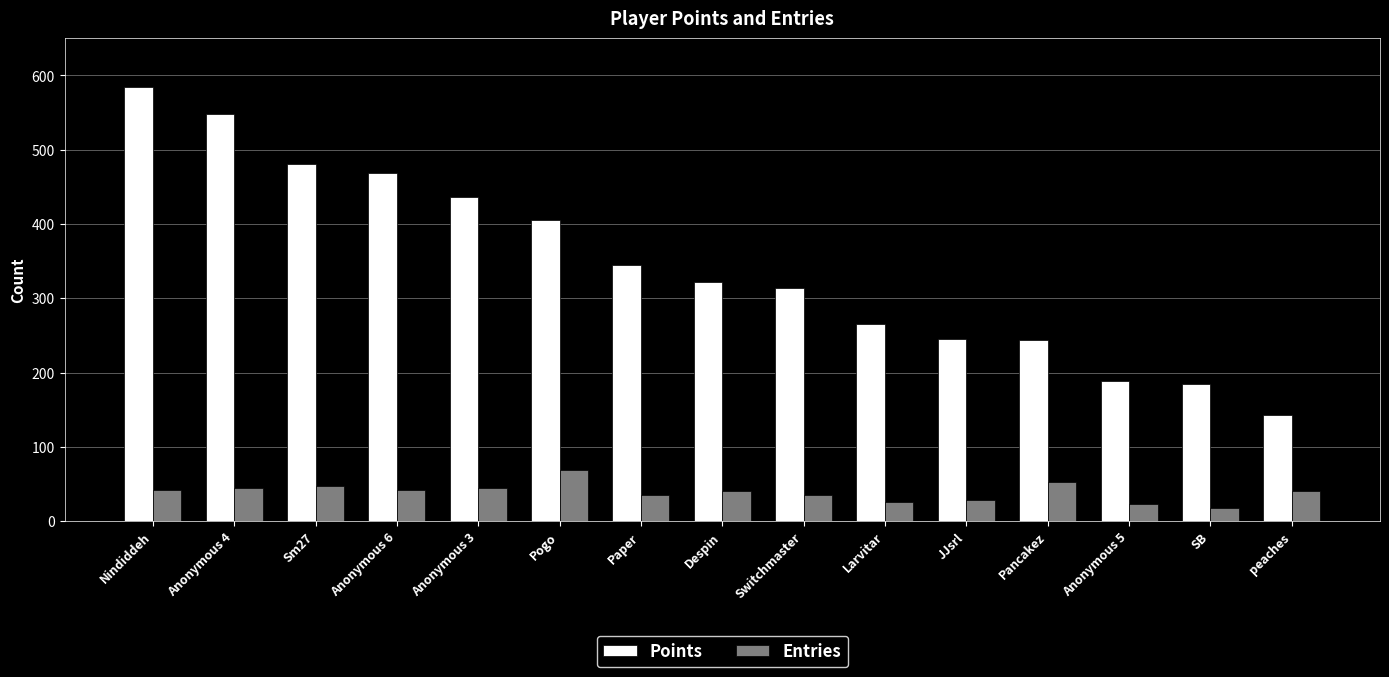

Is it true that Points equals 259 at Sm27?

False